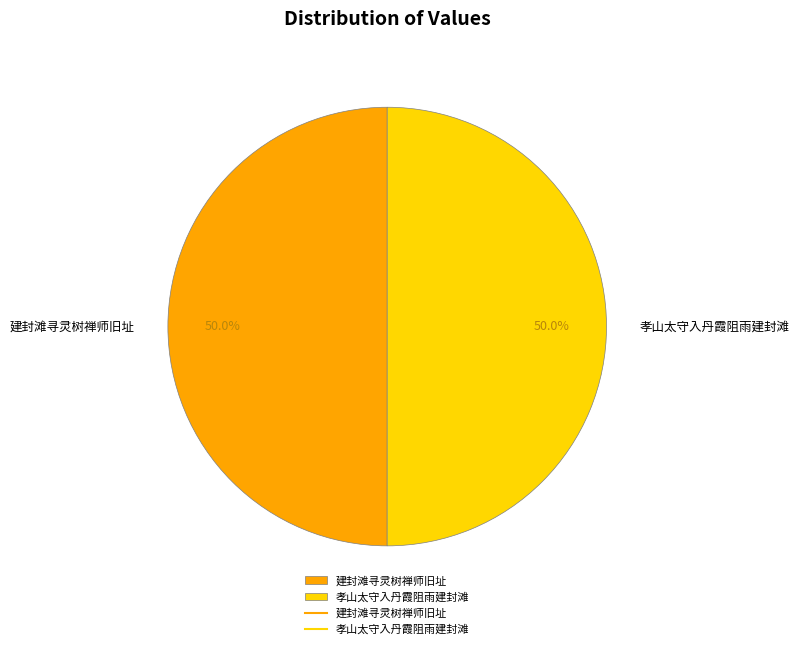

How many slices are in this pie chart?

2